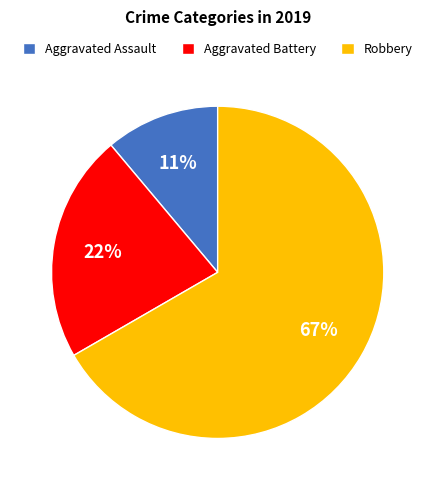

Is there a majority slice in this chart?

Yes